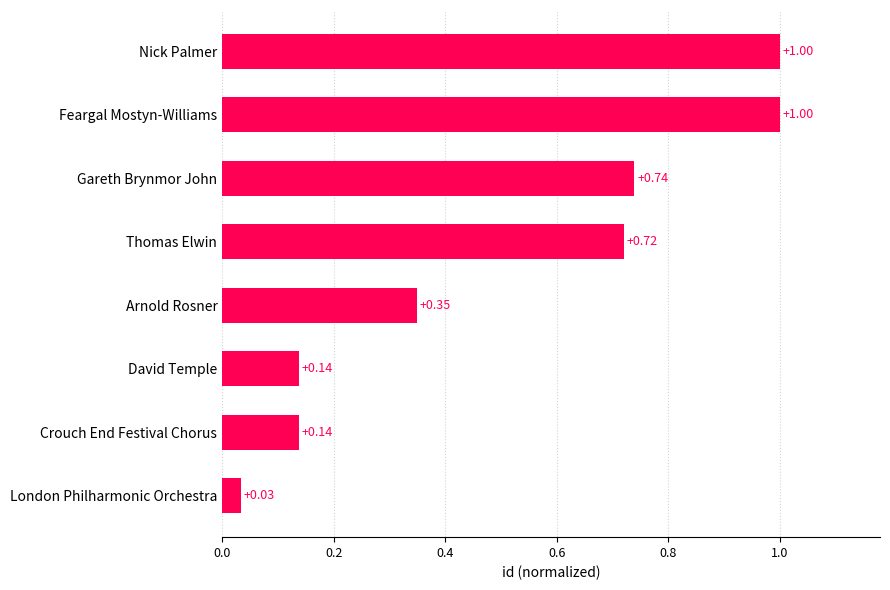

What is the maximum value shown in the chart?

1.0